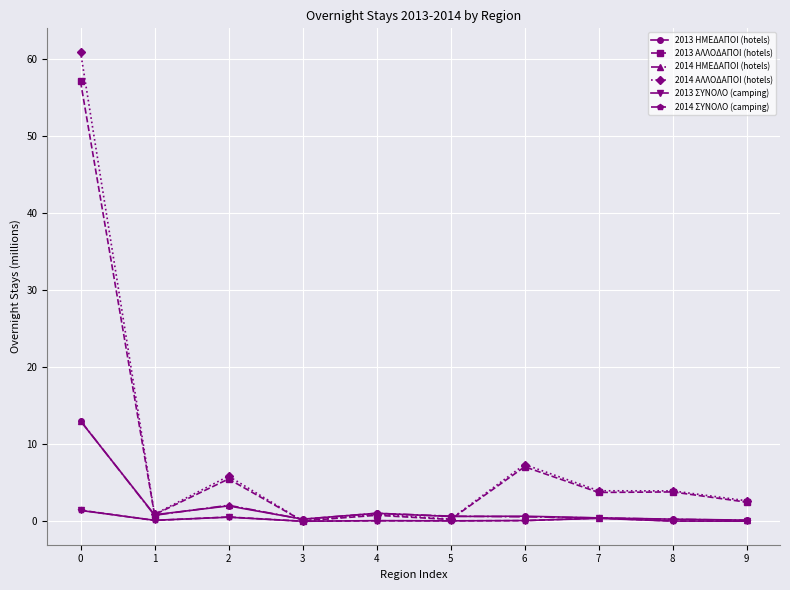

What is the greatest value displayed?

60.9